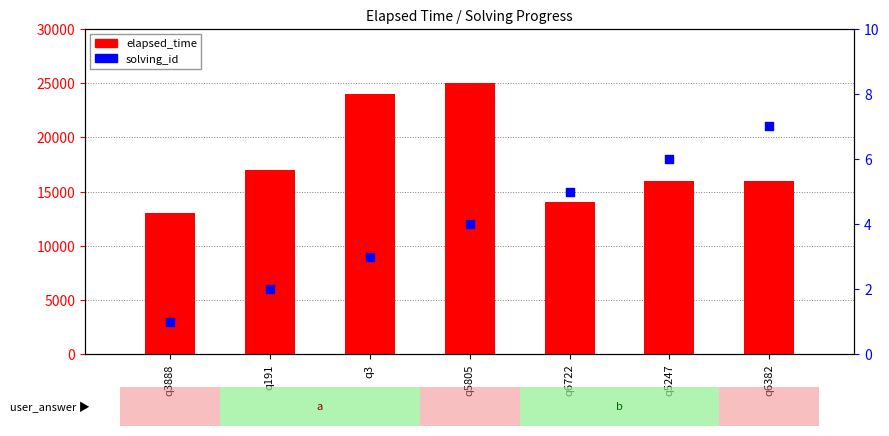

Which series contains the lowest Y value?

solving_id